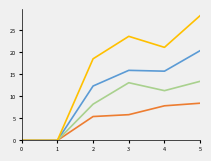

Which label corresponds to the largest value in the chart?

5